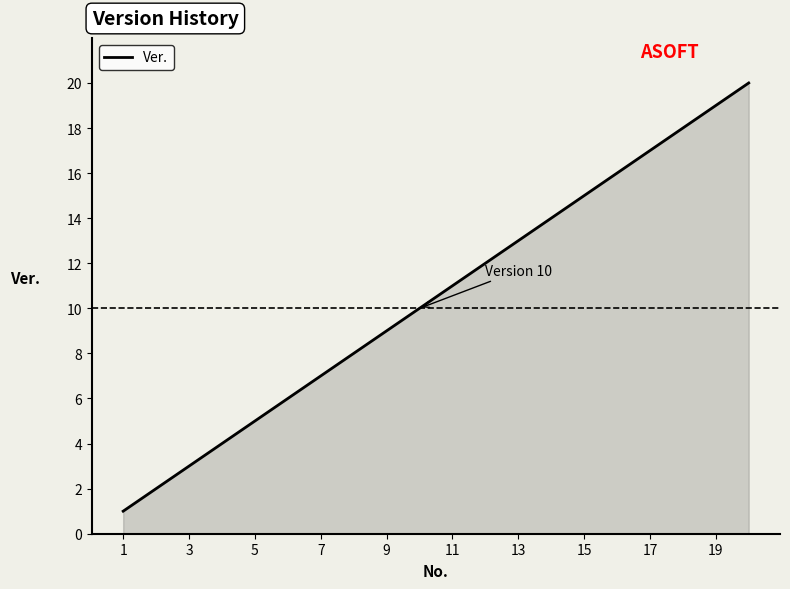

What is the maximum value shown in the chart?

20